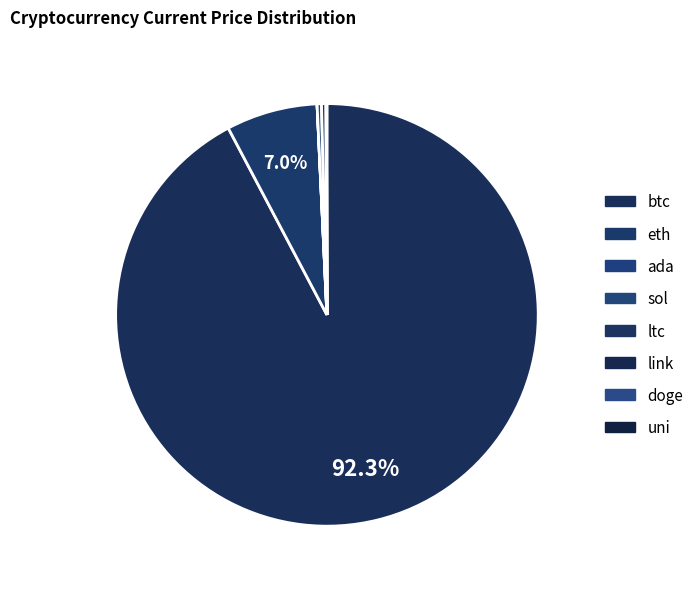

Between sol and eth, which is larger?

eth